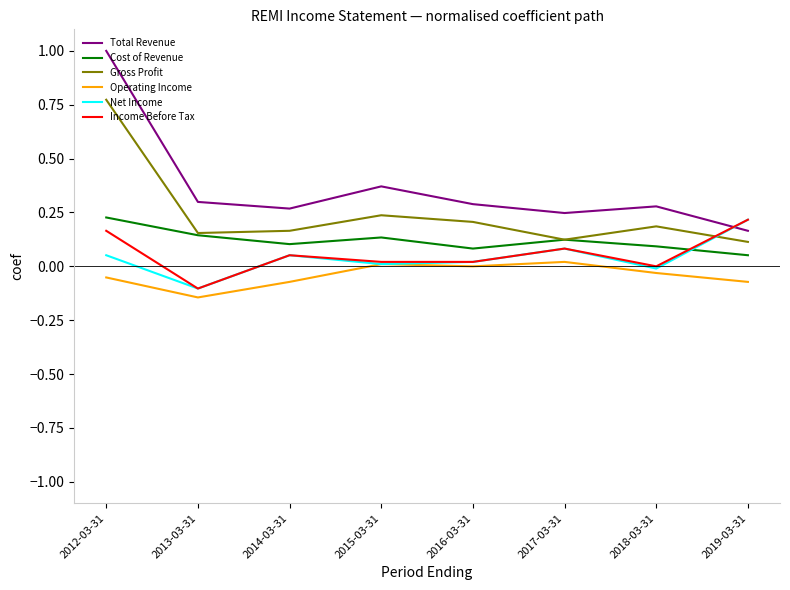

True or false: Income Before Tax and Total Revenue intersect in this chart.

True